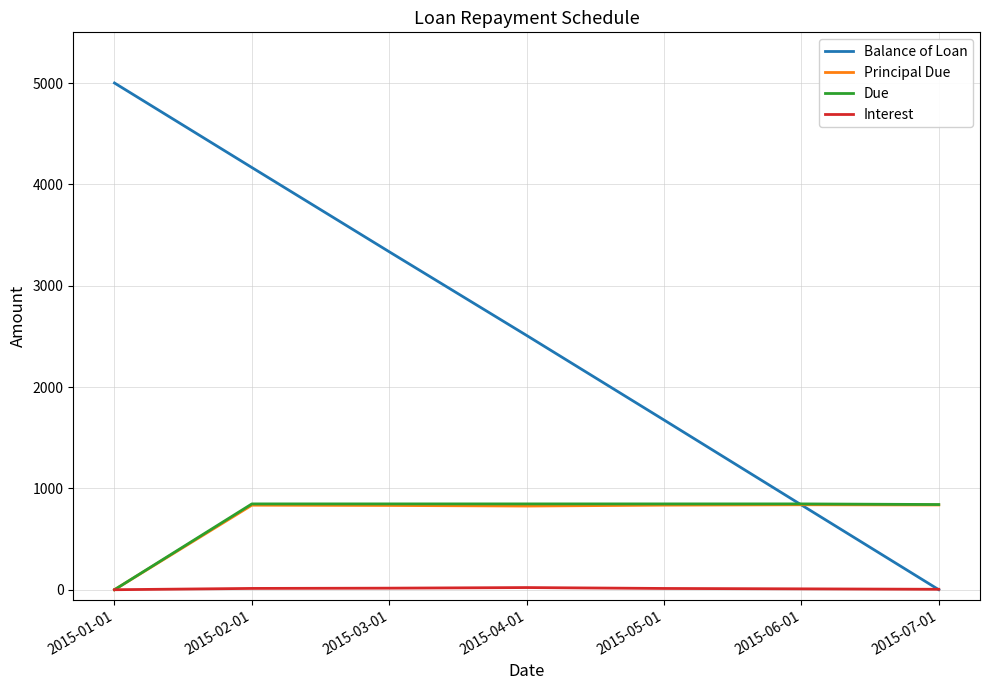

What is the highest value of the Balance of Loan series?

5000.0